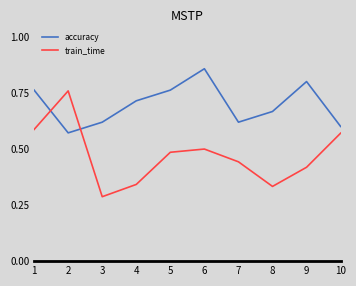

Rank the series by their average value, from lowest to highest.

train_time, accuracy